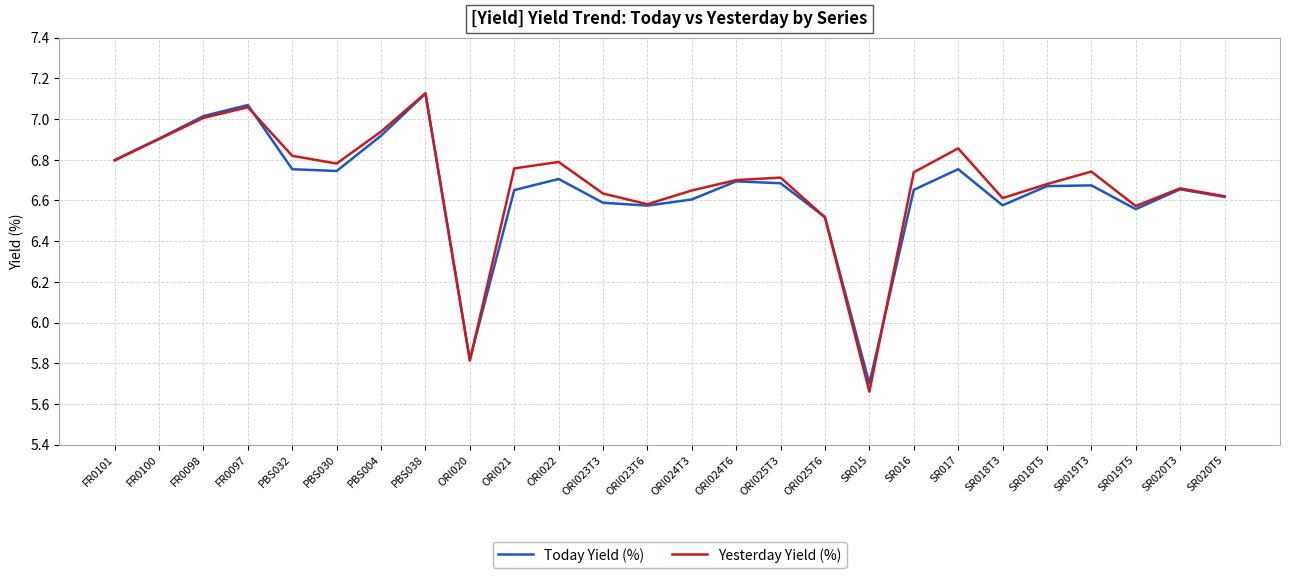

Rank the series at ORI022 from lowest to highest value.

Today Yield (%), Yesterday Yield (%)